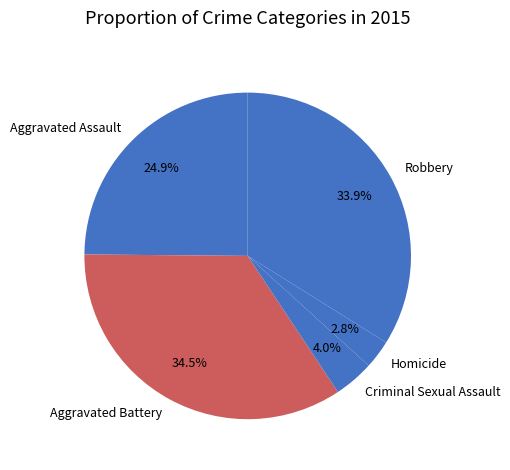

To the nearest percent, what is the combined percentage of Aggravated Battery and Aggravated Assault?

59%